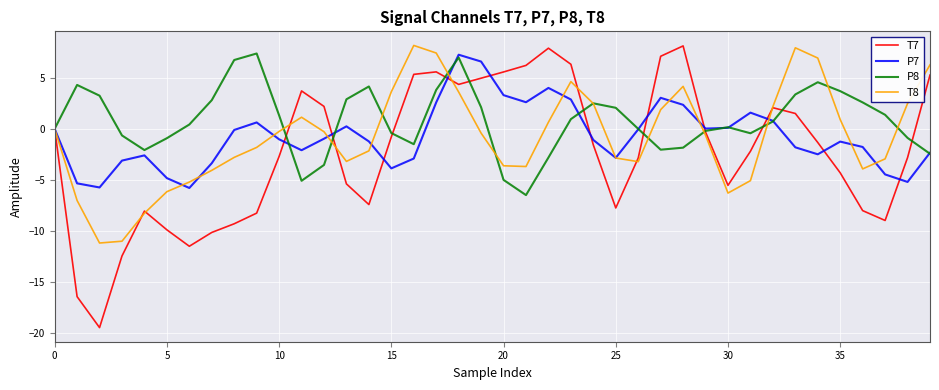

Which series has the widest spread of values?

T7